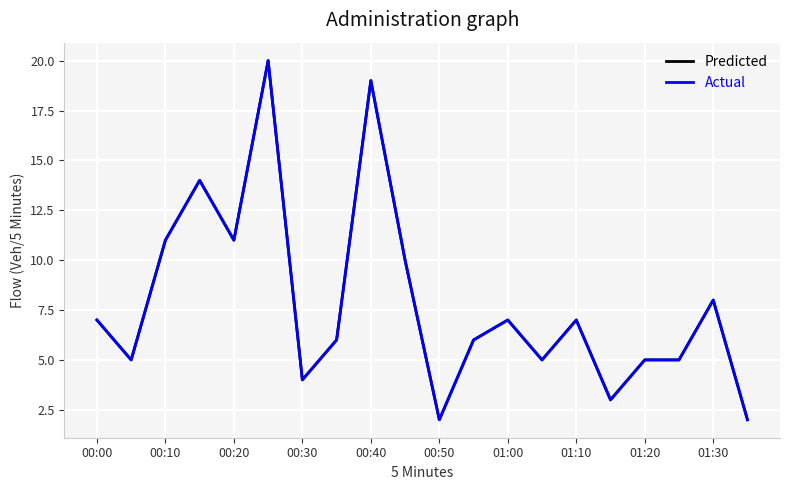

In Predicted, how many points are higher than both neighbors (excluding endpoints)?

6